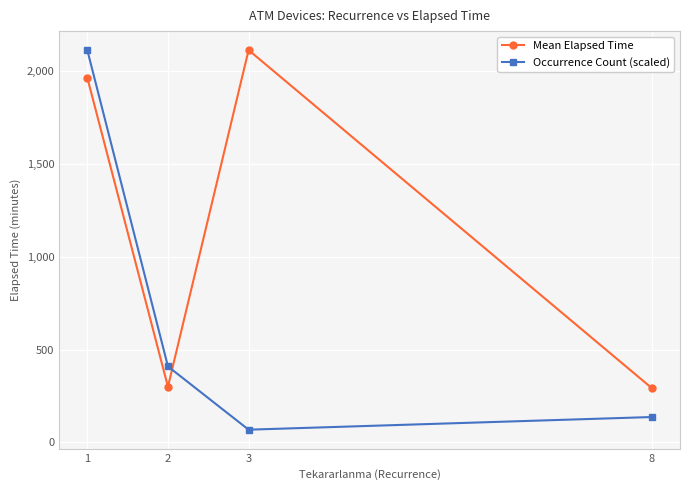

What is the approximate value of Occurrence Count (scaled) at 8?

136.5